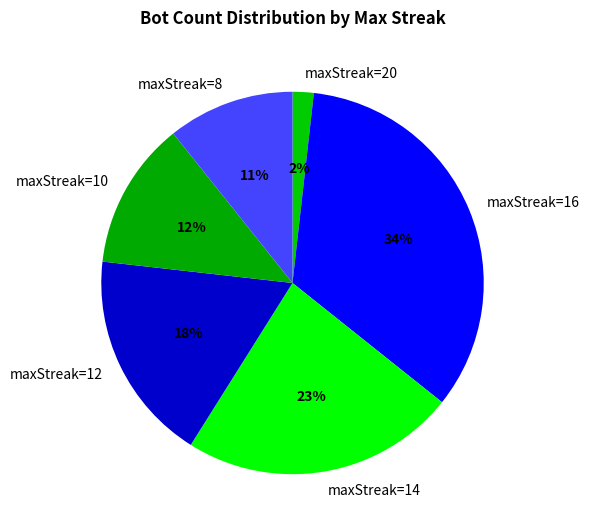

Does any single category account for the majority?

No